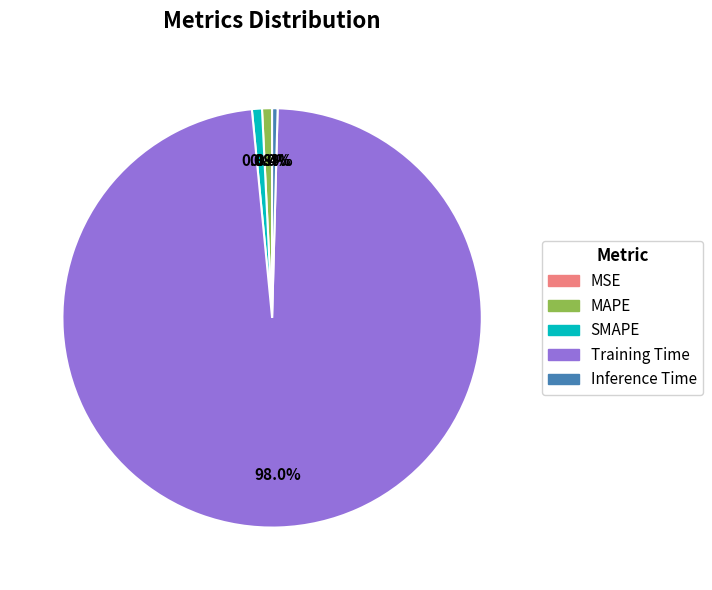

What is the change in value from MSE to Training Time?

+3.3